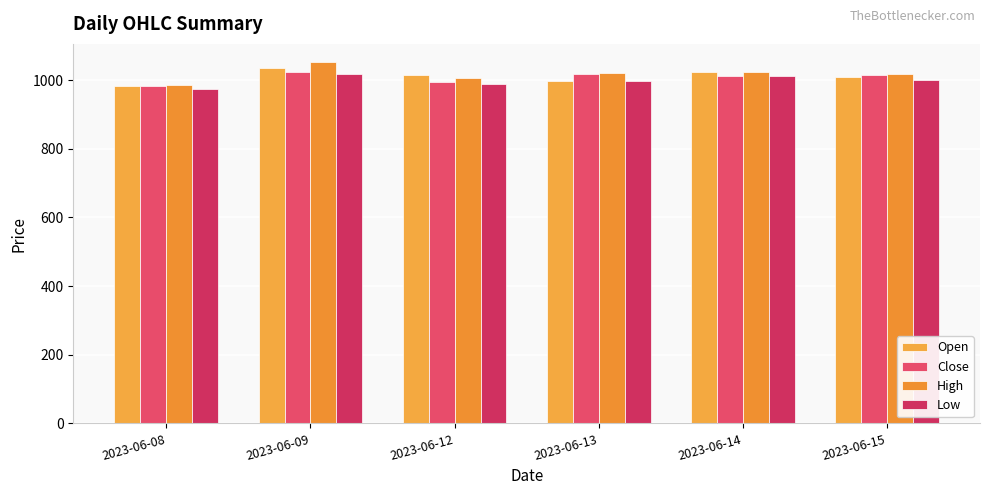

At which category is the sum across all series the highest?

2023-06-09